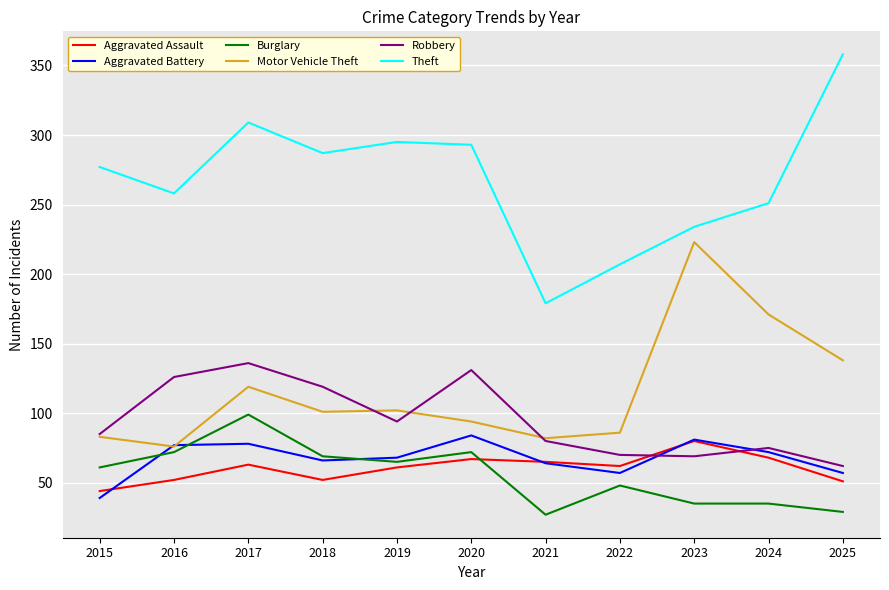

What is the minimum value for Burglary?

27